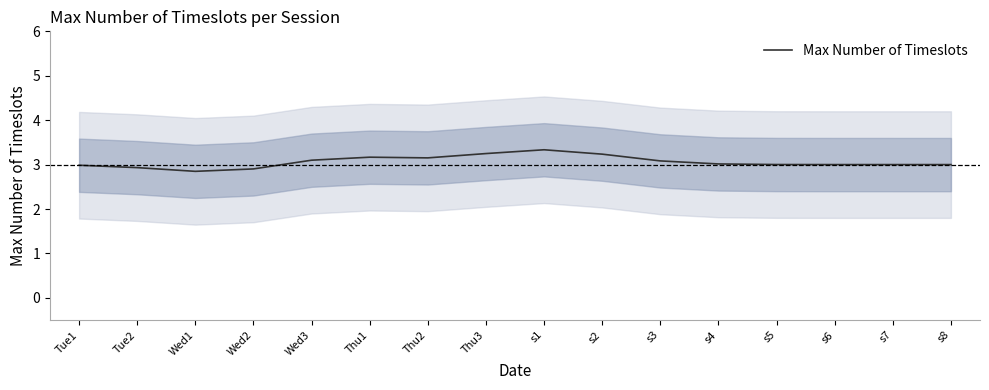

The value at Wed2 is 2.9. True or false?

True